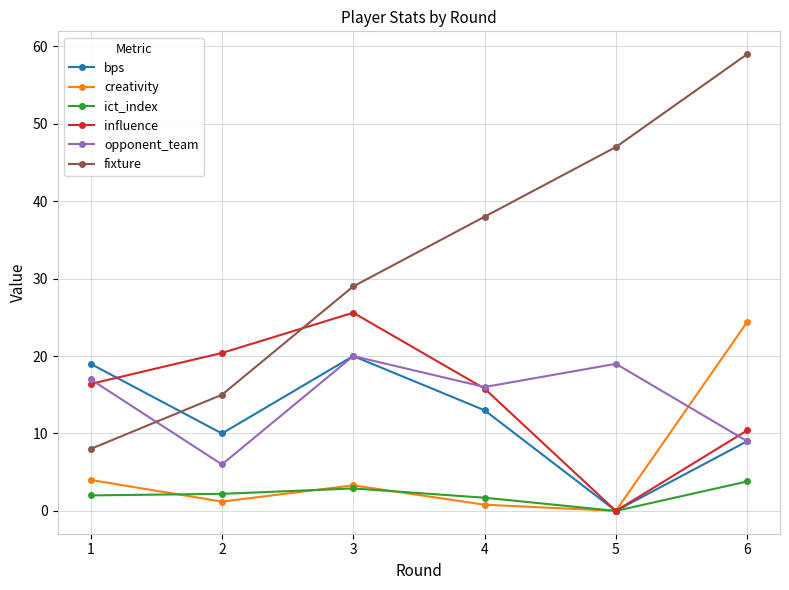

What is the greatest value displayed?

59.0